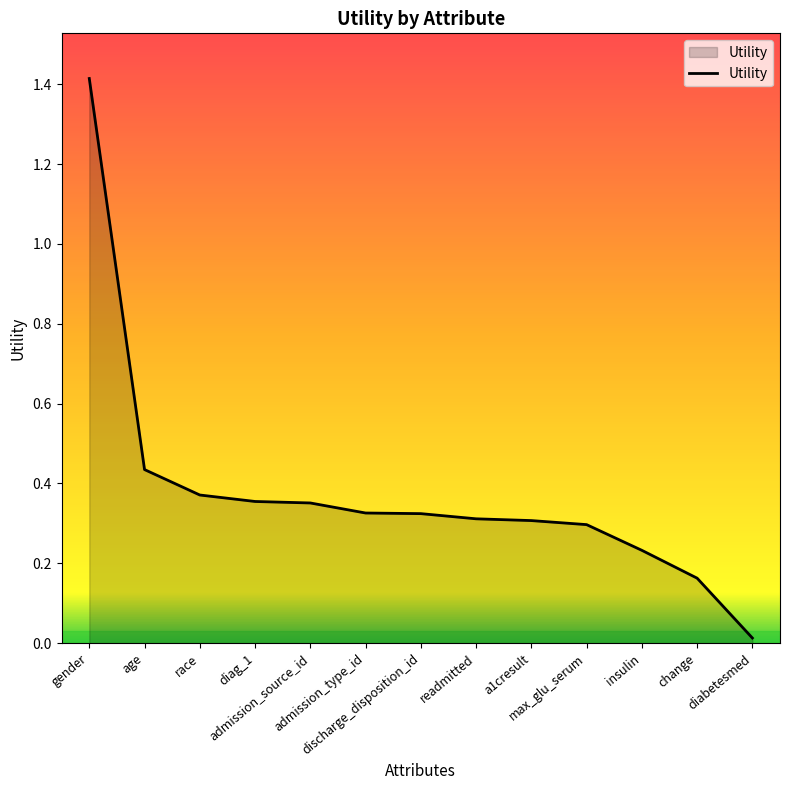

What is the difference between the maximum and minimum values?

1.4